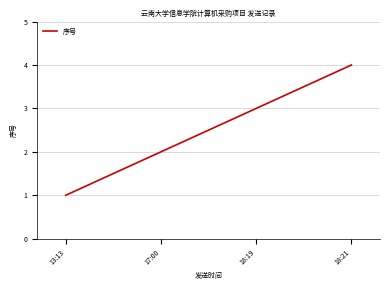

Rank the categories by value from highest to lowest.

18:21, 18:19, 17:00, 13:13